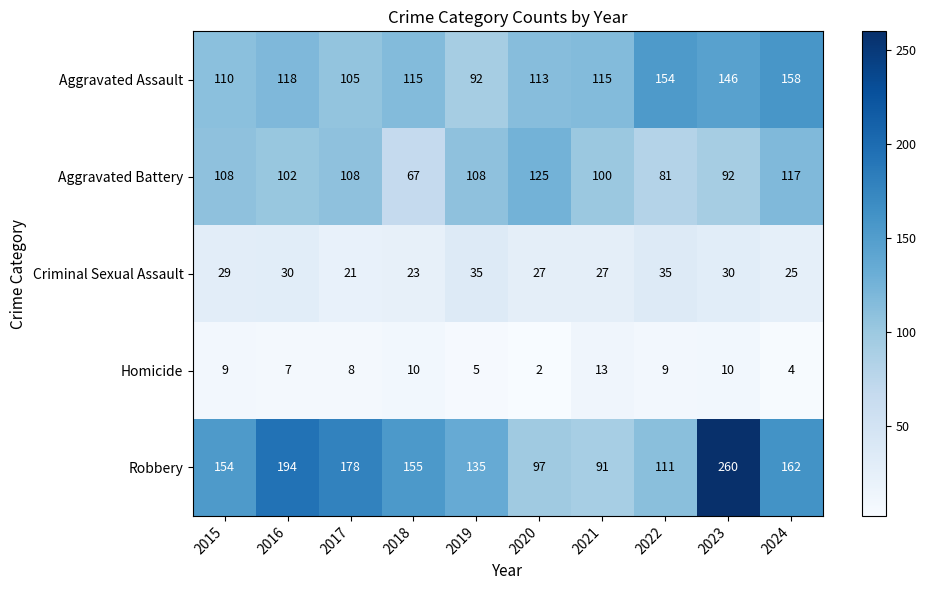

What is the spread (max minus min) of values at 2019?

130